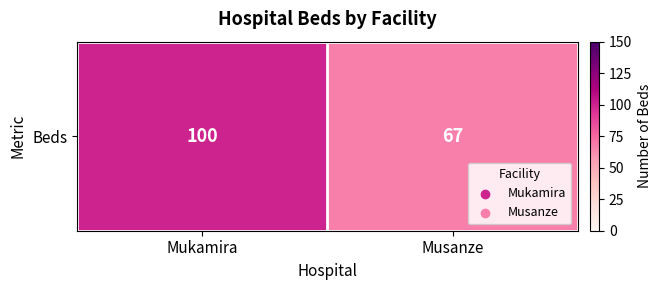

What is the difference between the values at Musanze and Mukamira?

33